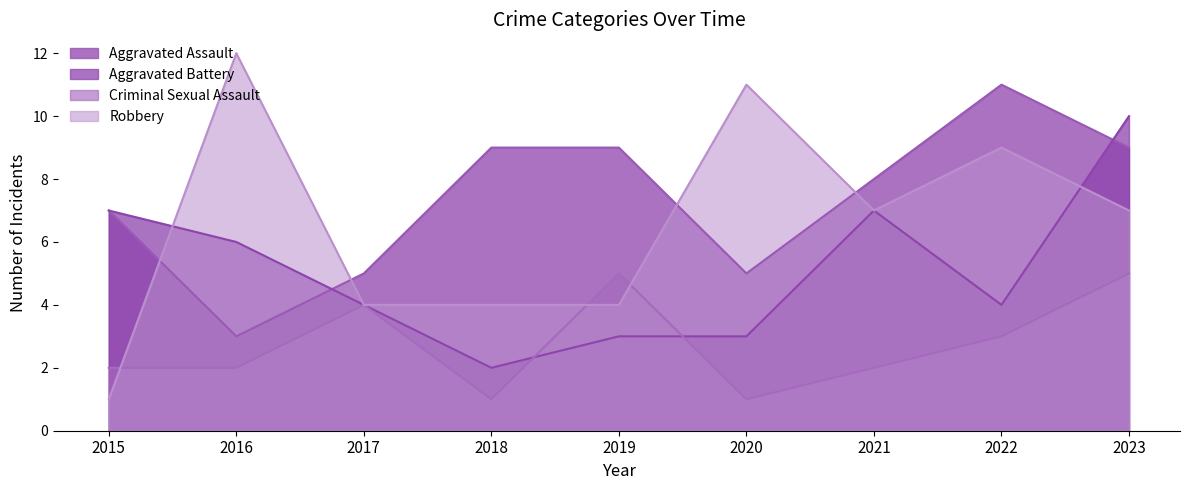

How many Aggravated Battery values are between 3 and 7?

7